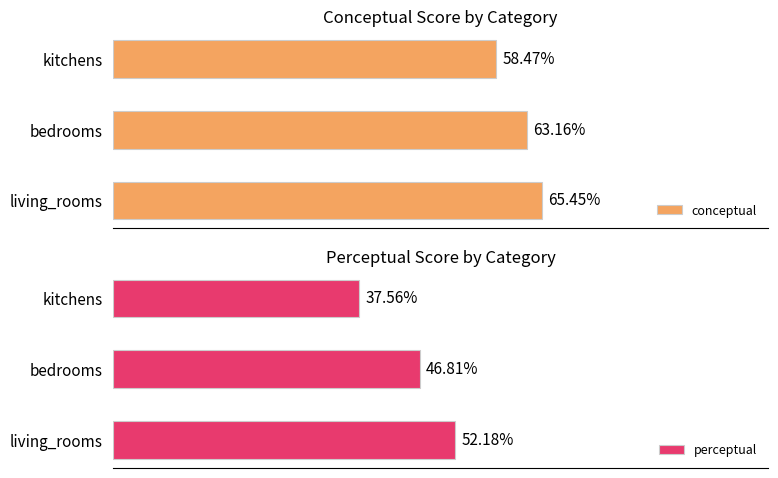

Reading left to right, list all the values displayed in this chart.

conceptual: 65.5	63.2	58.5
perceptual: 52.2	46.8	37.6